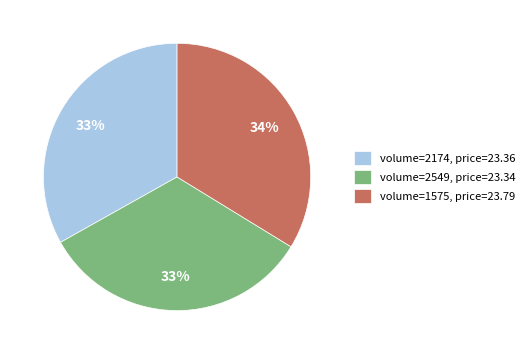

To the nearest percent, what is the average slice percentage?

33%